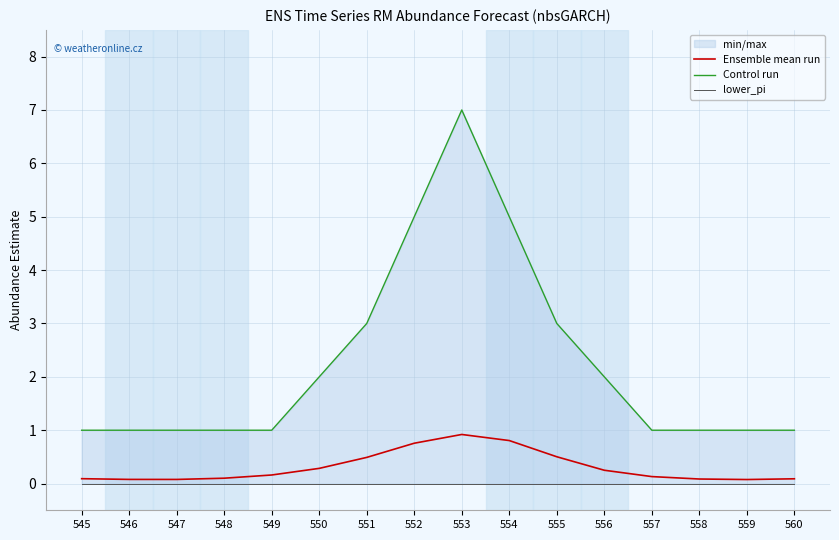

What is the greatest value displayed?

7.0